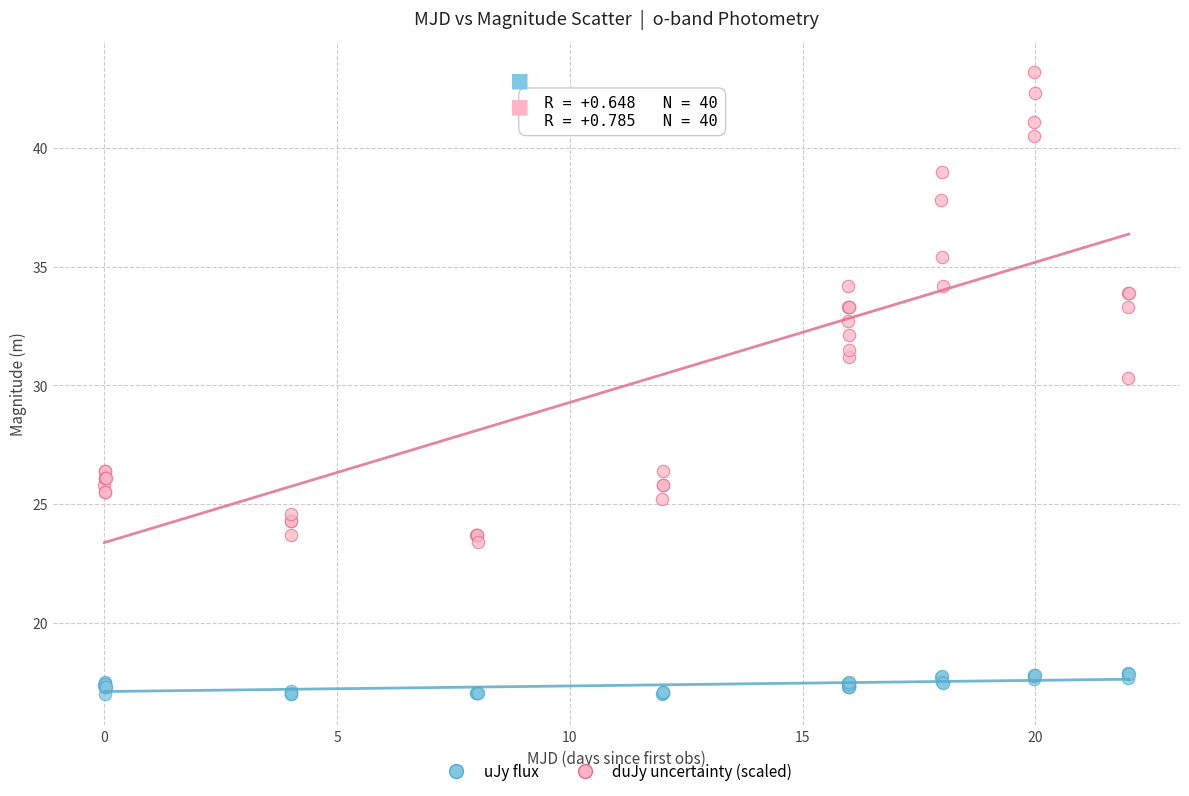

Which series contains the lowest Y value?

uJy flux